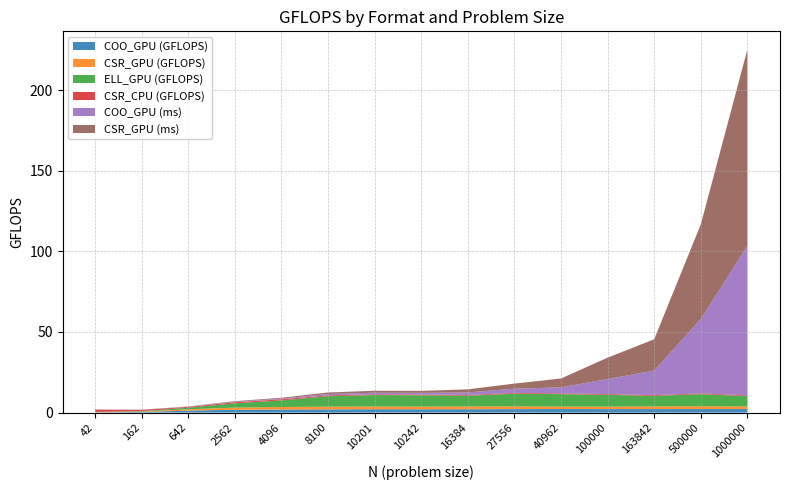

Reading left to right, extract all data points from this chart.

COO_GPU (GFLOPS): 42=0.1	162=0.4	642=1.2	2562=1.8	4096=1.9	8100=2.0	10201=2.1	10242=2.0	16384=2.1	27556=2.1	40962=2.2	100000=2.2	163842=2.2	500000=2.2	1000000=2.2
CSR_GPU (GFLOPS): 42=0.1	162=0.3	642=0.8	2562=1.3	4096=1.6	8100=1.7	10201=1.7	10242=1.7	16384=1.8	27556=1.7	40962=1.5	100000=1.5	163842=1.7	500000=1.7	1000000=1.7
ELL_GPU (GFLOPS): 42=0.1	162=0.3	642=1.0	2562=2.6	4096=4.1	8100=6.5	10201=7.1	10242=7.0	16384=6.6	27556=7.9	40962=7.7	100000=7.3	163842=6.5	500000=7.5	1000000=6.4
CSR_CPU (GFLOPS): 42=1.4	162=0.7	642=0.5	2562=0.7	4096=0.7	8100=0.5	10201=0.5	10242=0.5	16384=0.4	27556=0.4	40962=0.4	100000=0.4	163842=0.5	500000=0.5	1000000=0.5
COO_GPU (ms): 42=0.1	162=0.1	642=0.1	2562=0.3	4096=0.4	8100=0.8	10201=1.0	10242=1.0	16384=1.6	27556=2.6	40962=3.7	100000=9.4	163842=15.3	500000=46.1	1000000=92.8
CSR_GPU (ms): 42=0.1	162=0.1	642=0.2	2562=0.4	4096=0.5	8100=1.0	10201=1.2	10242=1.2	16384=1.9	27556=3.2	40962=5.5	100000=13.3	163842=19.4	500000=58.7	1000000=121.8